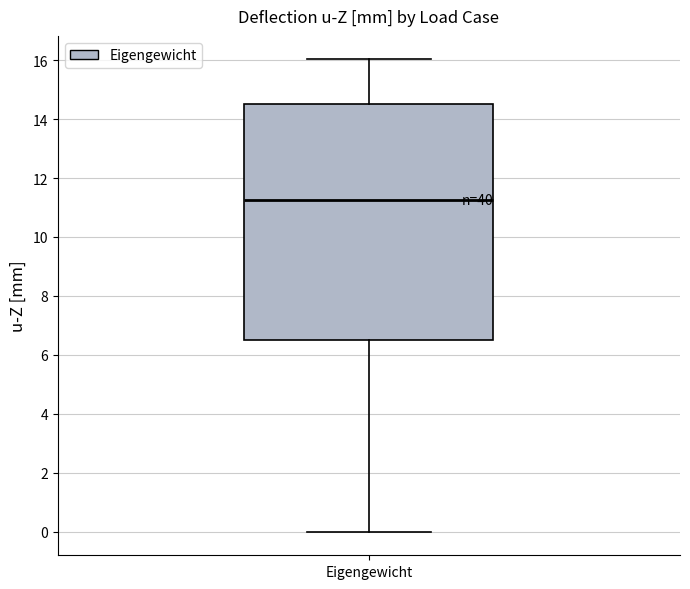

Where does the lower whisker of the box for Eigengewicht end on the y-axis? The values are not printed on the chart, so give them approximately, as read against the axis.

0.0